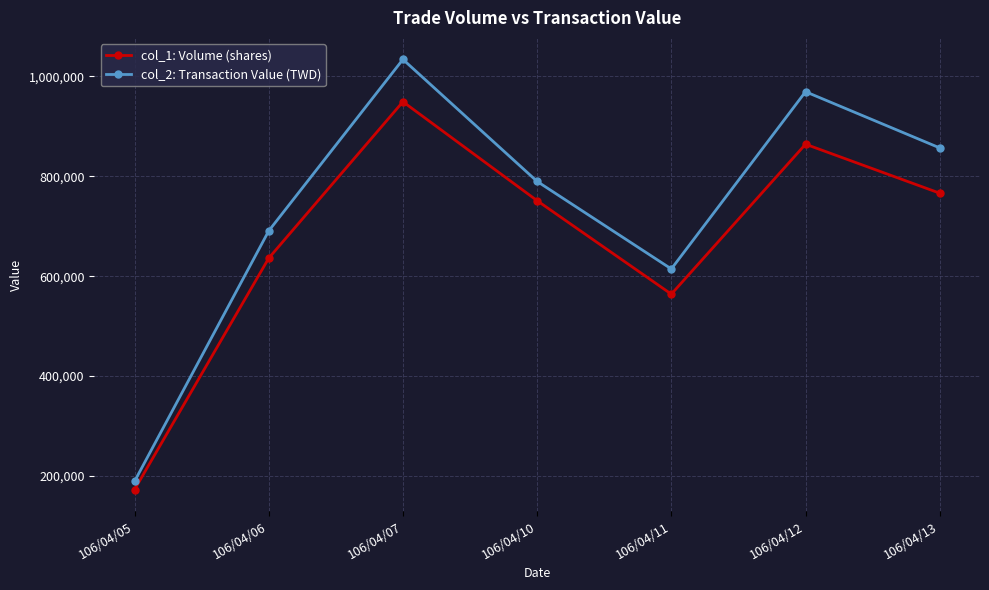

What is the value of the col_2: Transaction Value (TWD) point at the 3rd from the left?

1033680